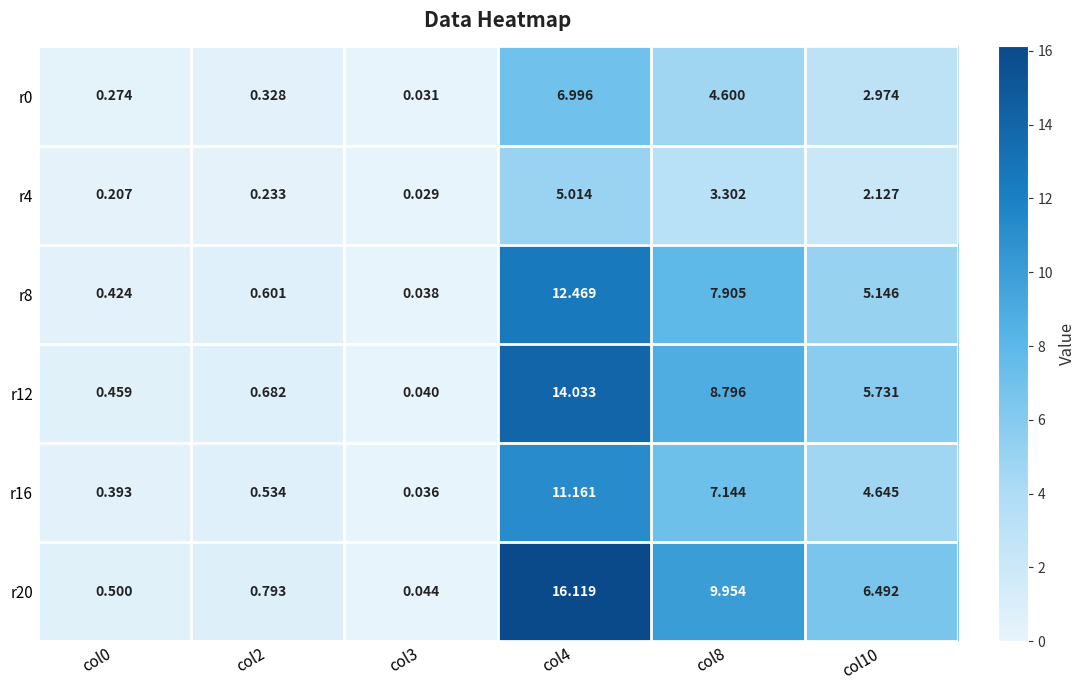

Is the value of r8 at col2 greater than the value of r12 at col2?

No